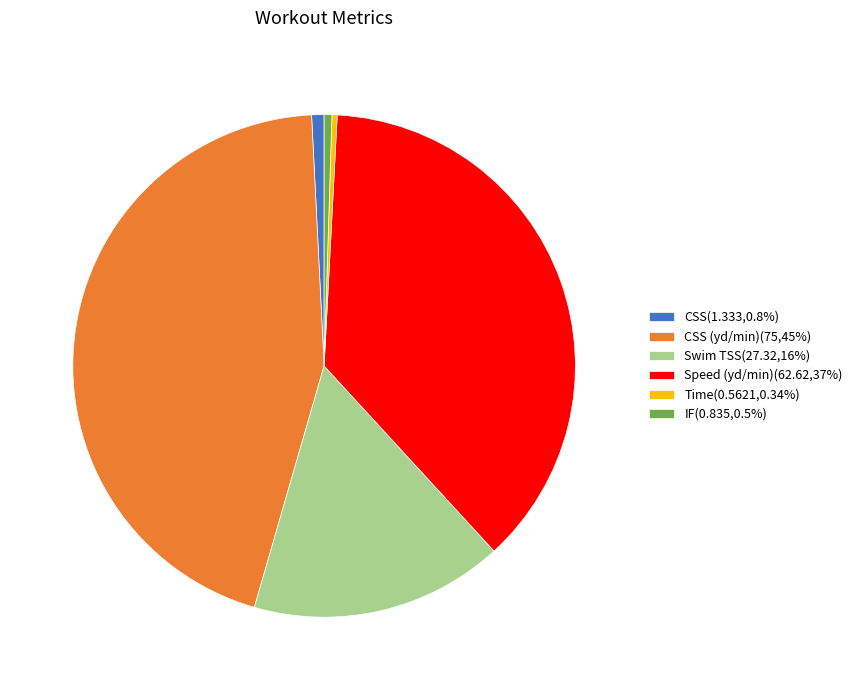

Is the sum of CSS(1.333,0.8%) and Speed (yd/min)(62.62,37%) greater than half?

No